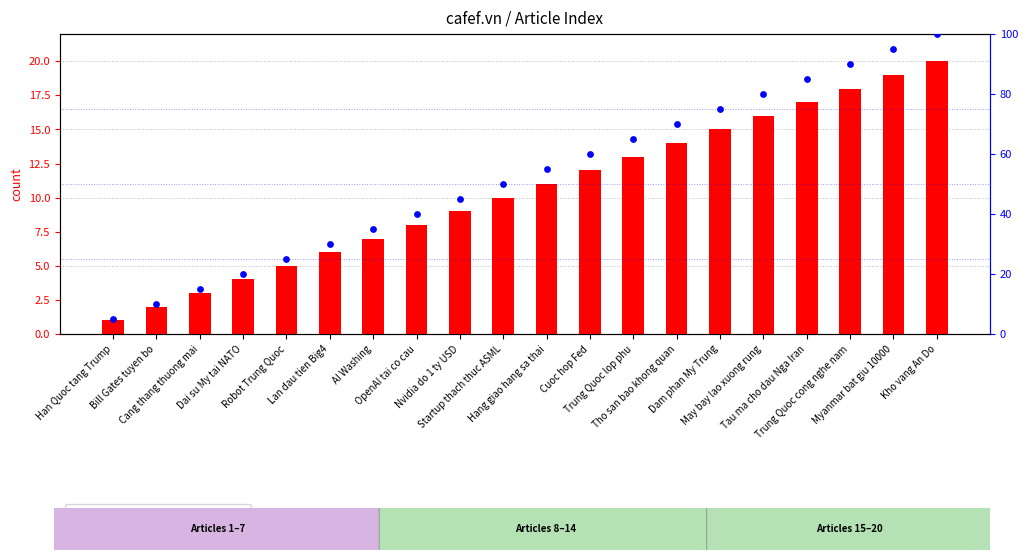

What are all the series names shown in the legend?

Index, percentile rank within the sample